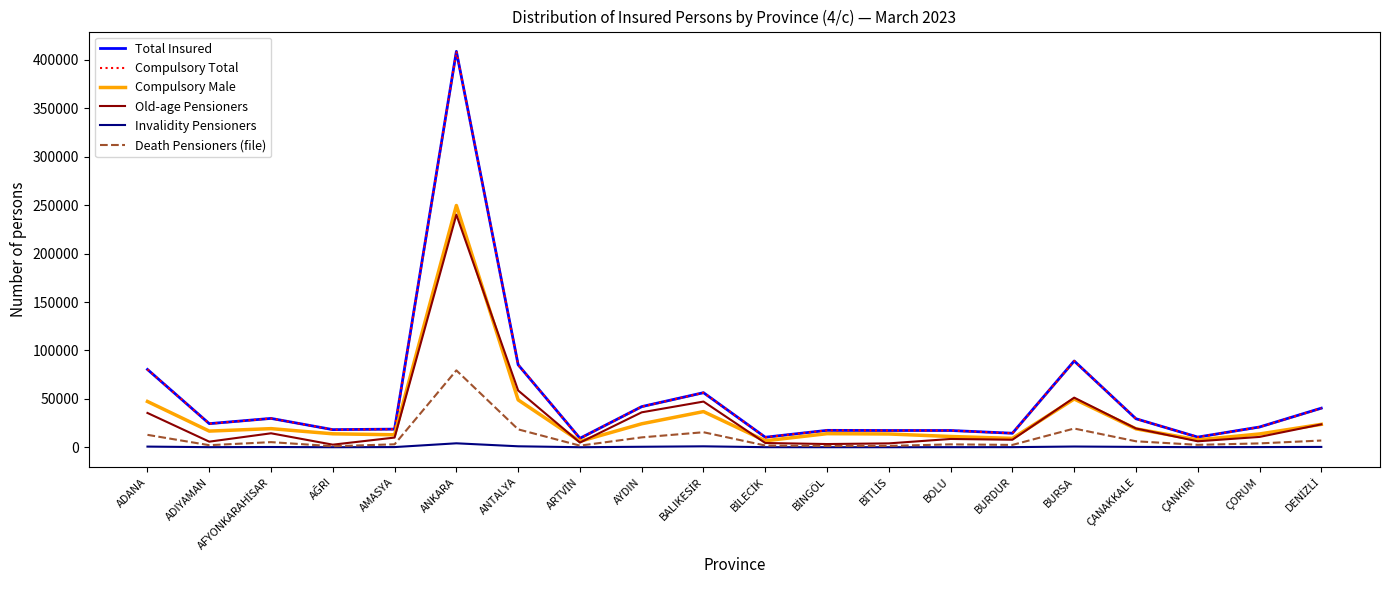

What is the spread (max minus min) of values at AYDIN?

41473